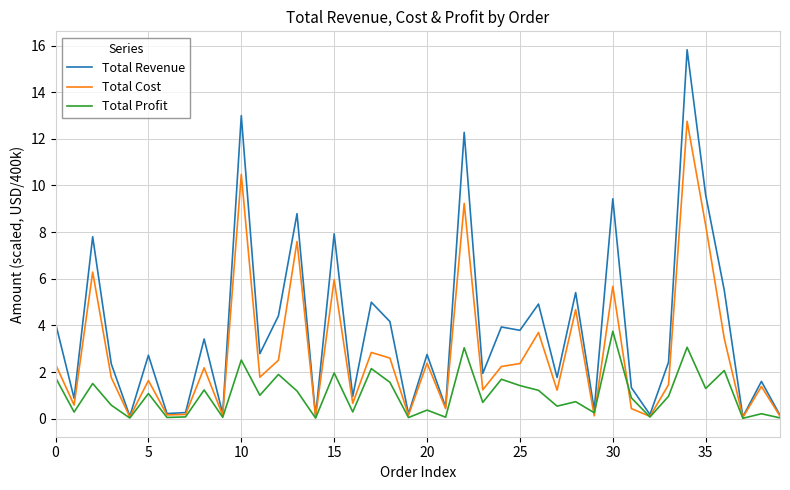

Is this an area chart (filled region under the line)?

No